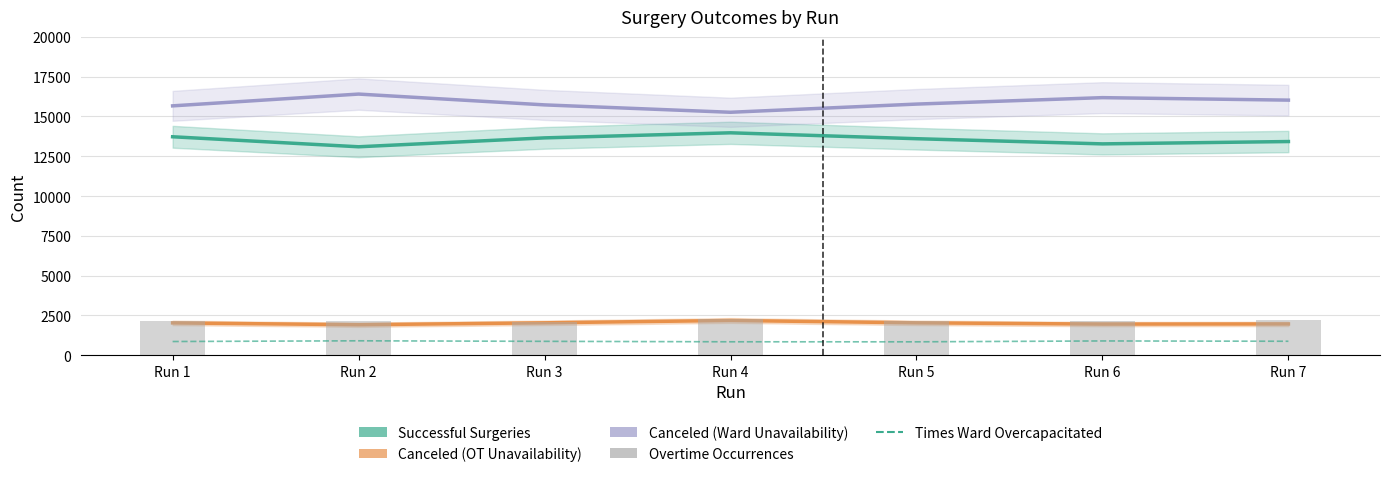

Rank the categories by Times a ward had to overcapacitate value from highest to lowest.

Run 2, Run 6, Run 7, Run 3, Run 1, Run 4, Run 5